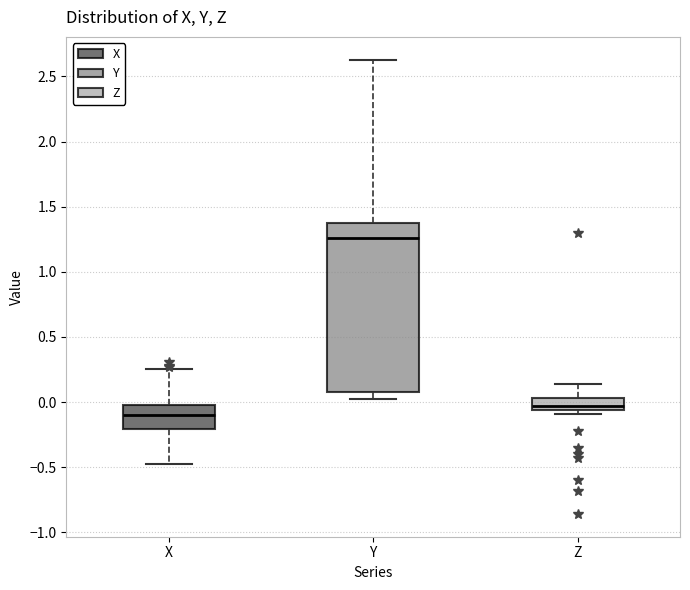

Reading left to right, transcribe this box plot: for each box, give where its median line is, the range the box spans, and where its two whiskers end, as read against the y-axis. The values are not printed on the chart, so give them approximately, as read against the axis.

X: median -0.10, box -0.20 to 0.00, whiskers -0.45 to 0.25
Y: median 1.25, box 0.10 to 1.35, whiskers 0.05 to 2.65
Z: median -0.05 (just above the box's lower edge), box -0.05 to 0.05, whiskers -0.10 to 0.15